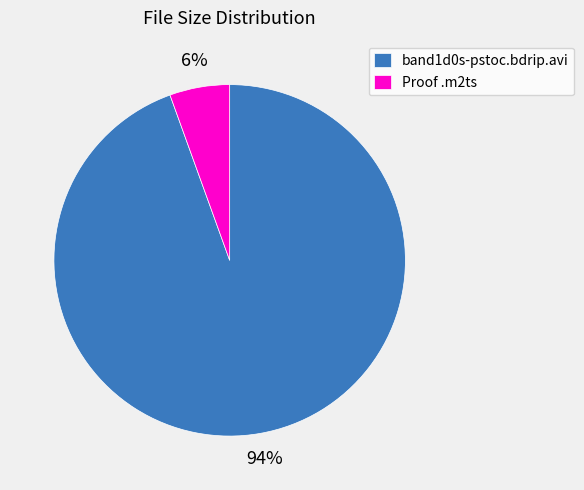

True or false: band1d0s-pstoc.bdrip.avi accounts for 99% of the total.

False